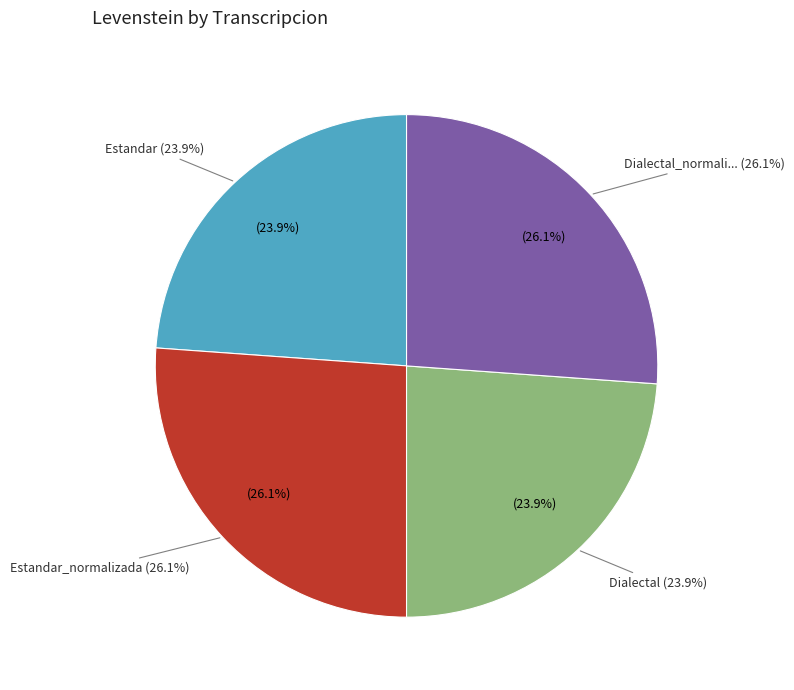

To the nearest percent, what is the combined percentage of Estandar_normalizada and Dialectal_normalizada?

52%